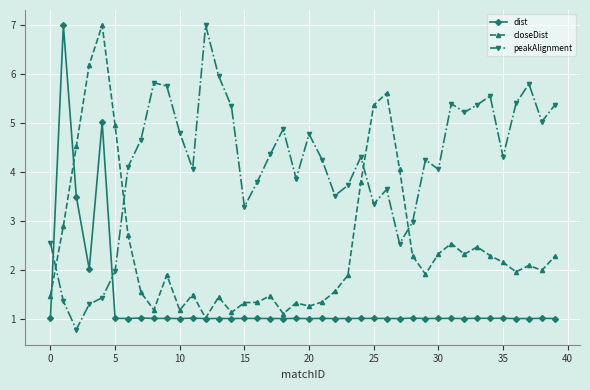

What is the highest value of the peakAlignment series?

7.0